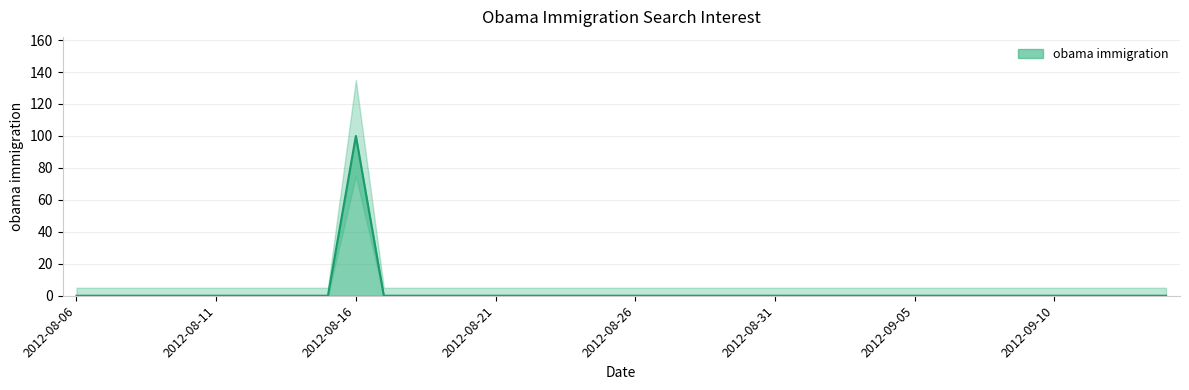

How many points are higher than both their immediate neighbors (excluding endpoints)?

1